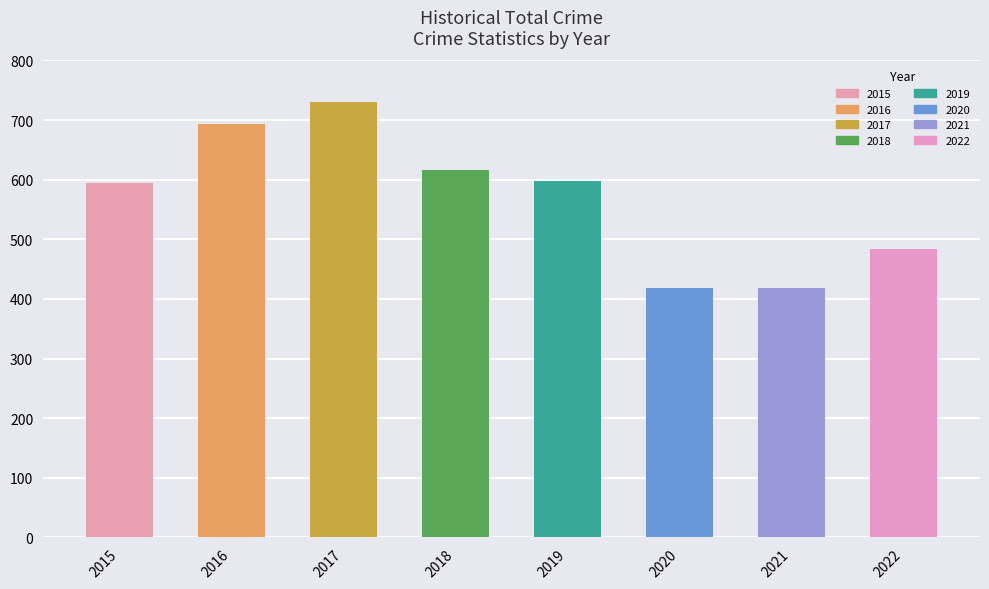

What is the value of the 2nd bar from the left?

694